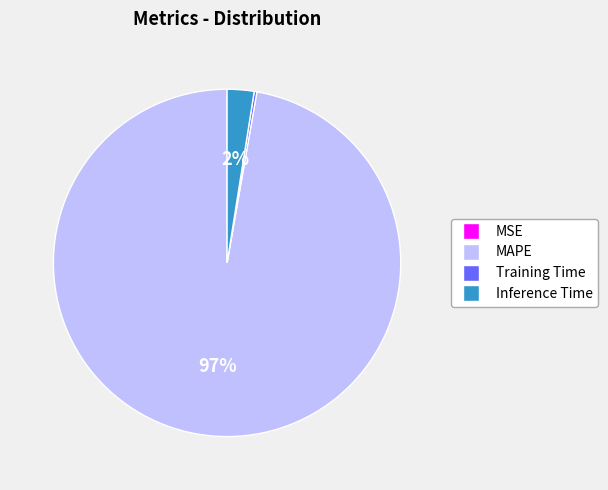

Between Inference Time and MAPE, which is larger?

MAPE